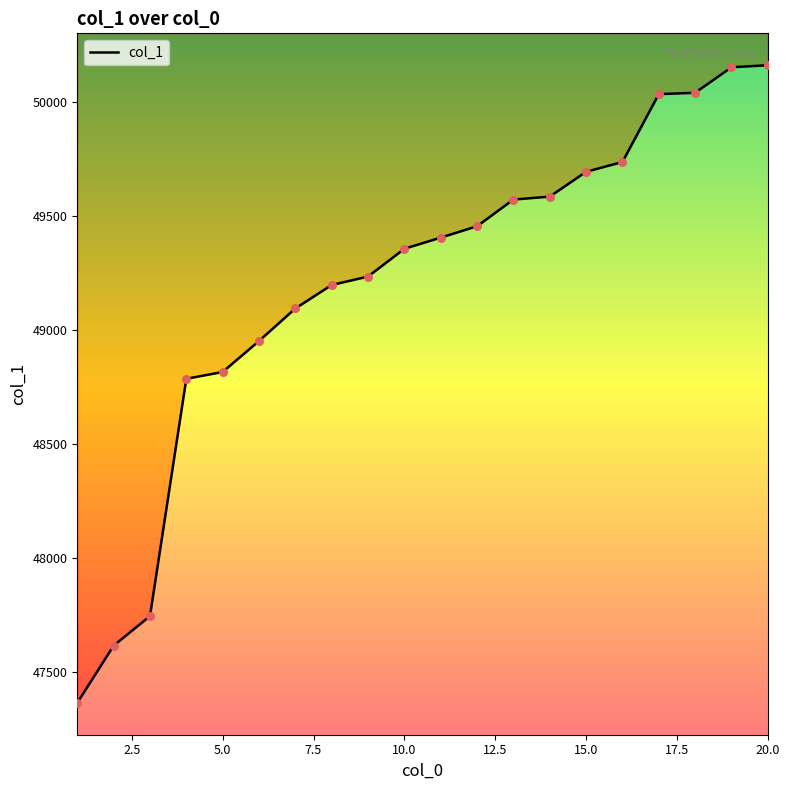

Approximately how many times larger is the value at 14 compared to 17.5?

1.0